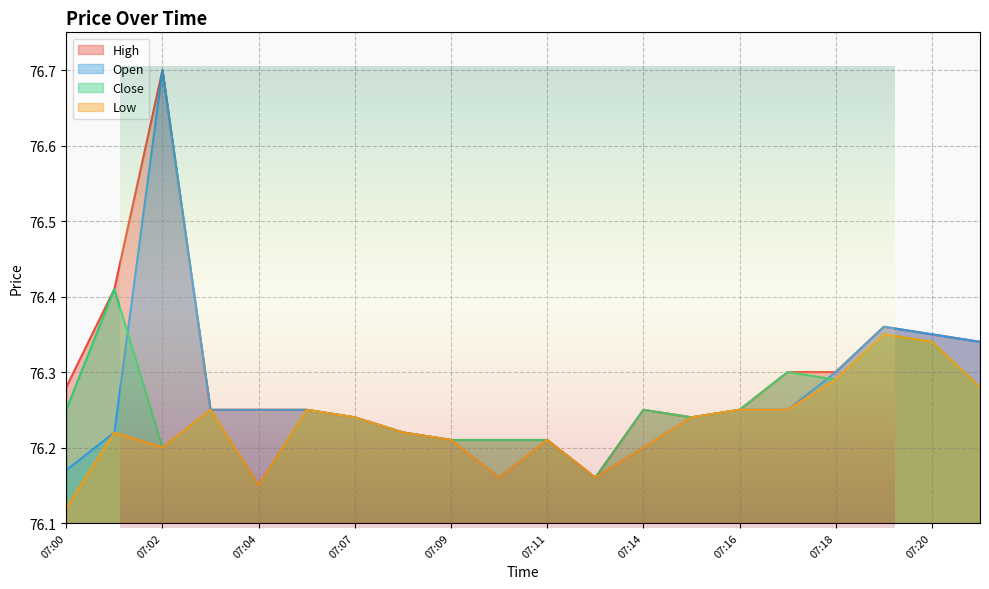

Count the number of categories in the chart.

20